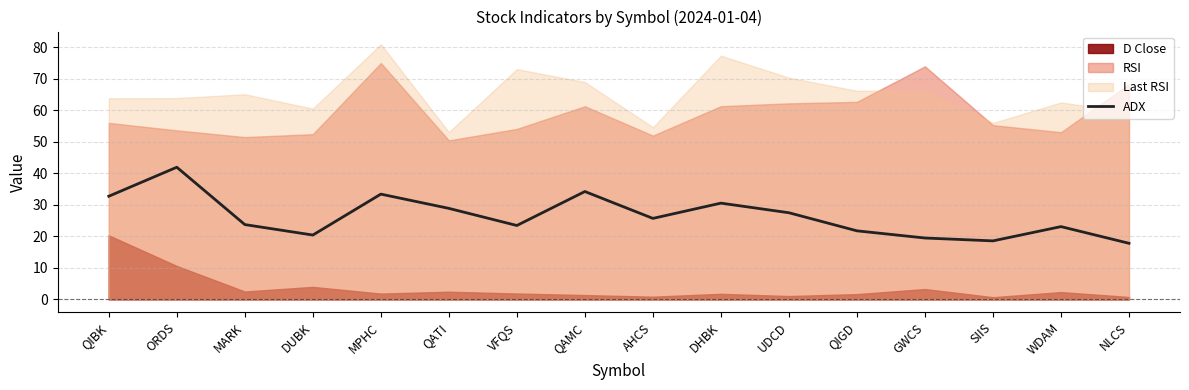

List the labels in order of value, largest first.

ORDS, QAMC, MPHC, QIBK, DHBK, QATI, UDCD, AHCS, MARK, VFQS, WDAM, QIGD, DUBK, GWCS, SIIS, NLCS